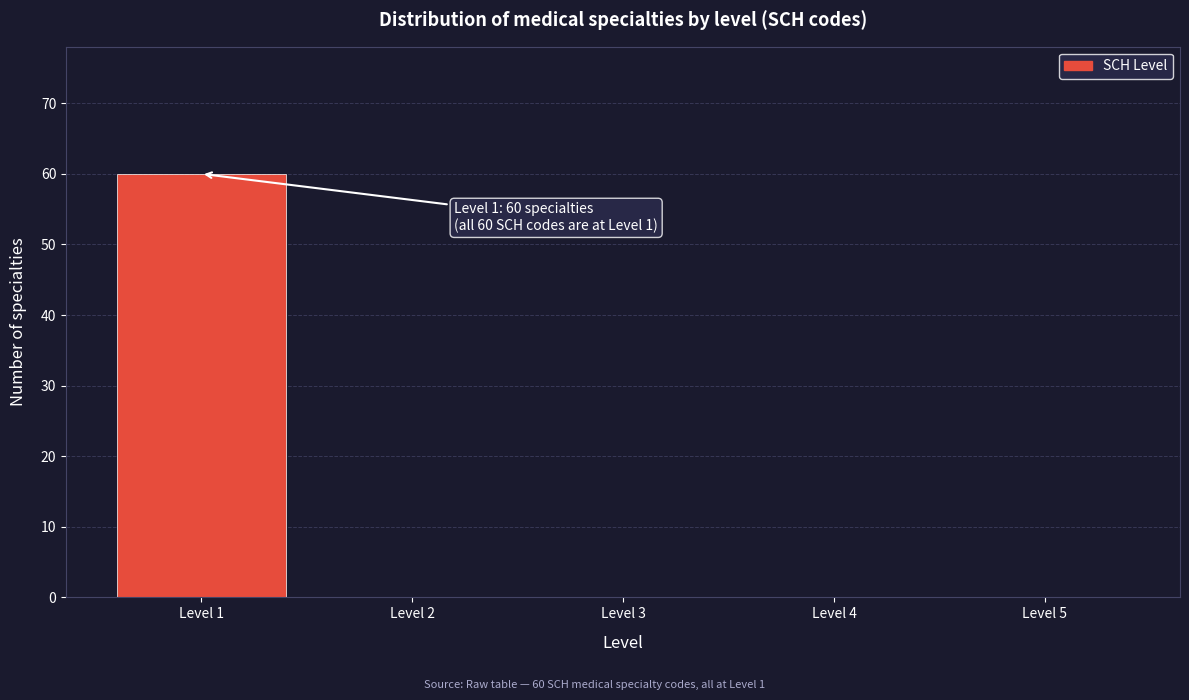

Which range on the x-axis has the tallest bar?

0.5 to 1.5